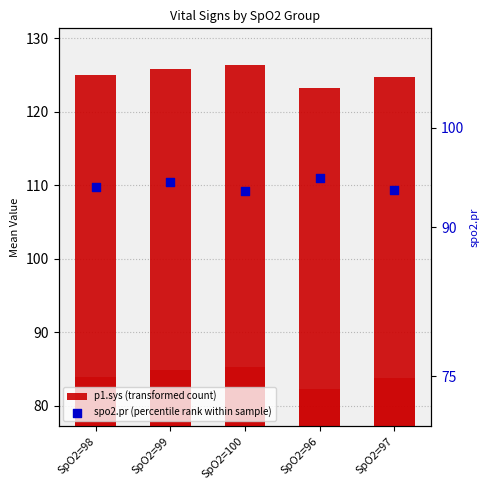

What are all the series names shown in the legend?

p1.sys (transformed count), spo2.pr (percentile rank within sample)